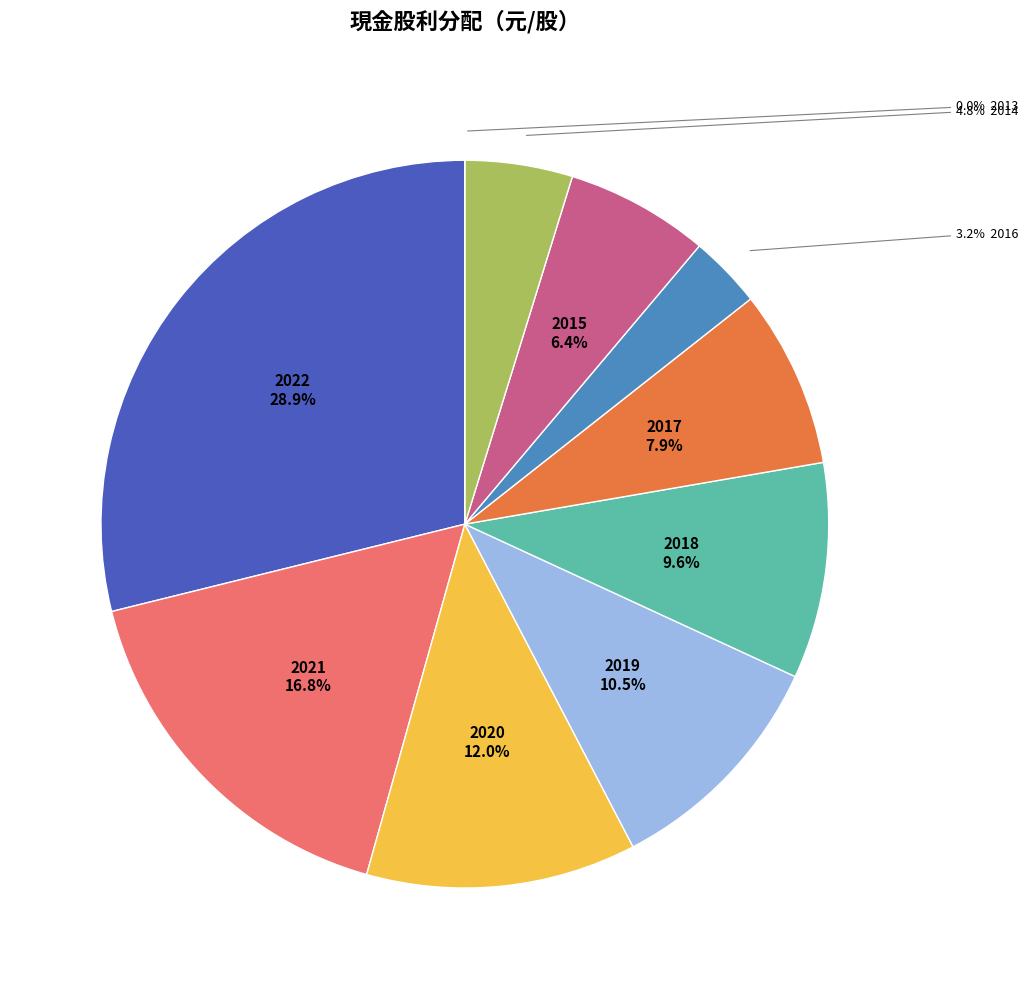

What is the smallest slice in the pie chart?

2013